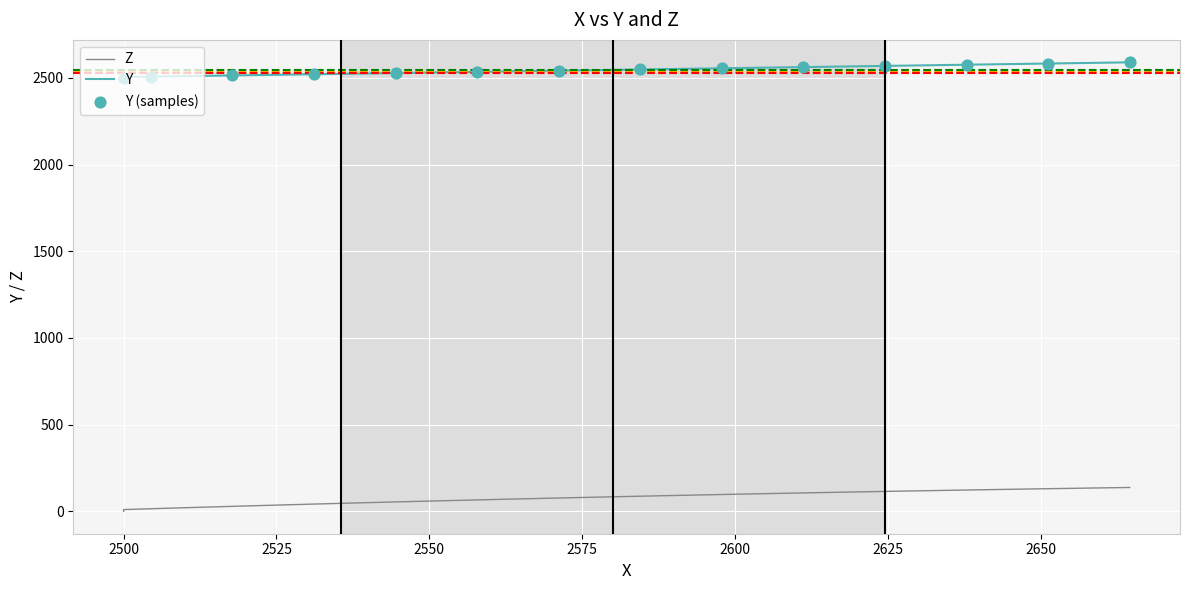

Is the value of Y at 33 greater than the value of Z at 20?

Yes